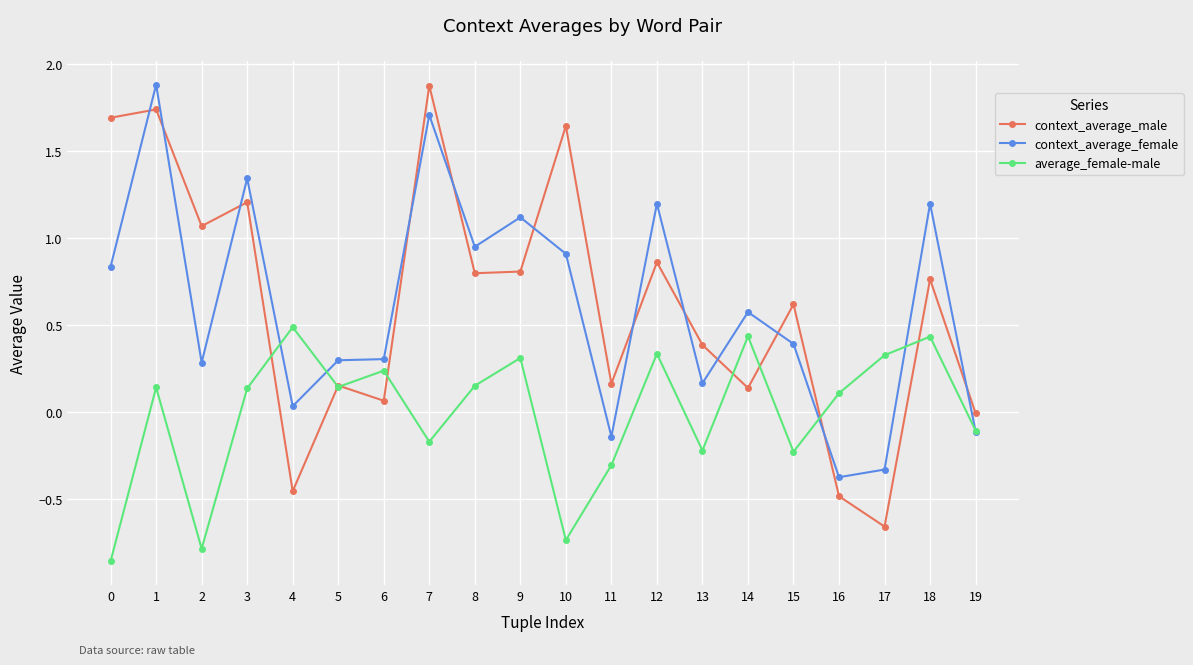

What is the maximum value for average_female-male?

0.5